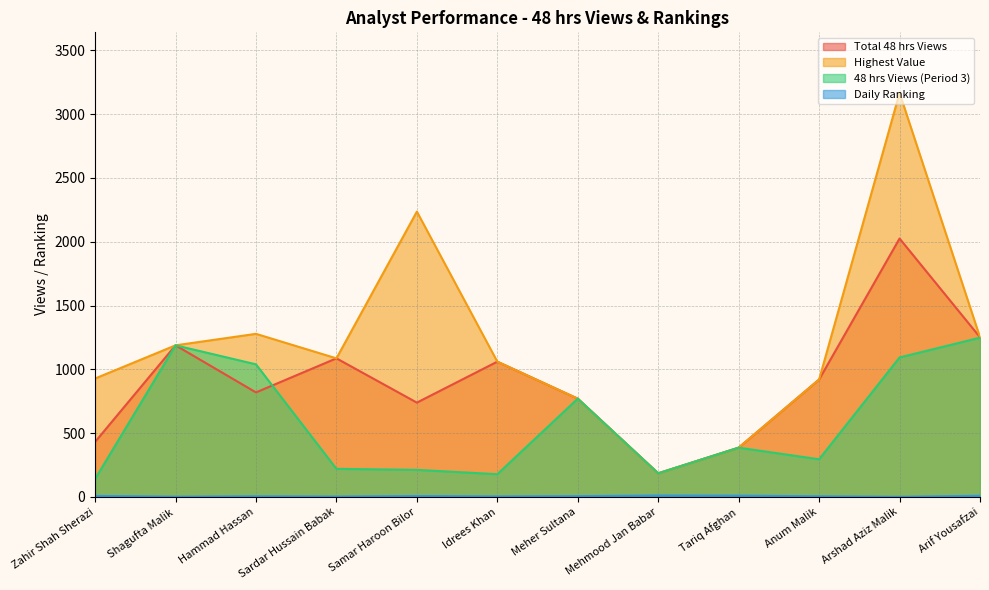

What is the value of the Daily Ranking point at the 4th from the left?

3